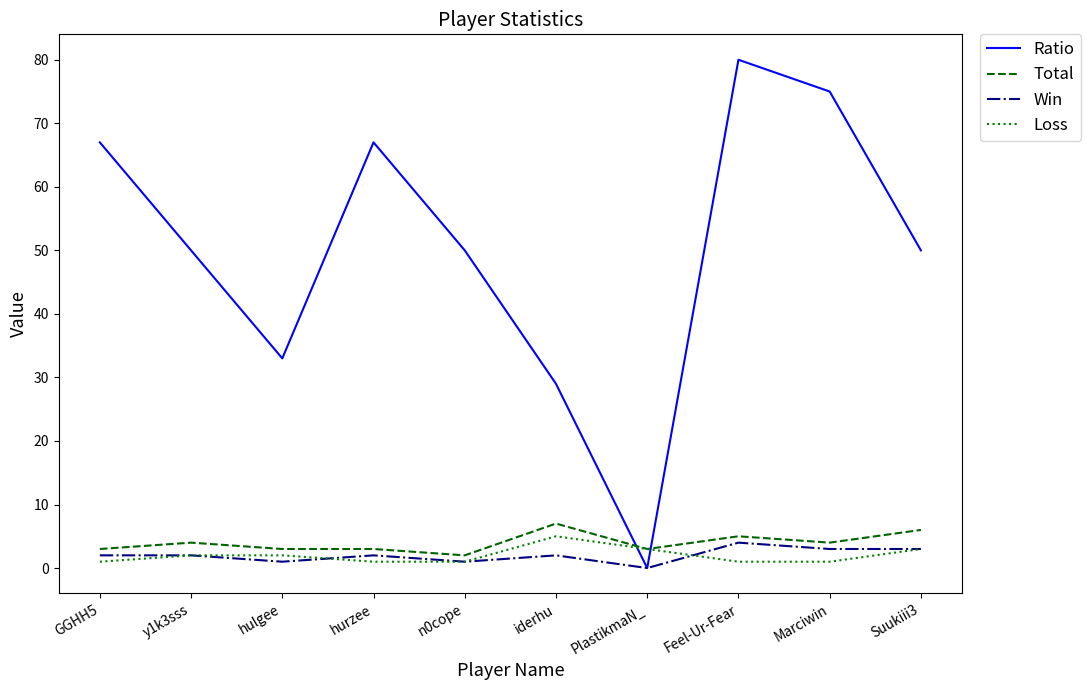

Reading left to right, extract all data points from this chart.

Ratio: GGHH5=67	y1k3sss=50	hulgee=33	hurzee=67	n0cope=50	iderhu=29	PlastikmaN_=0	Feel-Ur-Fear=80	Marciwin=75	Suukiii3=50
Total: GGHH5=3	y1k3sss=4	hulgee=3	hurzee=3	n0cope=2	iderhu=7	PlastikmaN_=3	Feel-Ur-Fear=5	Marciwin=4	Suukiii3=6
Win: GGHH5=2	y1k3sss=2	hulgee=1	hurzee=2	n0cope=1	iderhu=2	PlastikmaN_=0	Feel-Ur-Fear=4	Marciwin=3	Suukiii3=3
Loss: GGHH5=1	y1k3sss=2	hulgee=2	hurzee=1	n0cope=1	iderhu=5	PlastikmaN_=3	Feel-Ur-Fear=1	Marciwin=1	Suukiii3=3